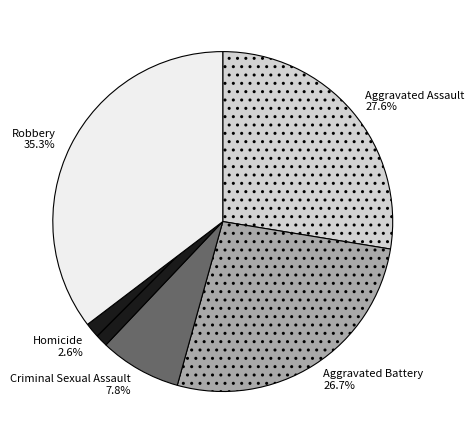

Approximately how many times larger is the value at Aggravated Assault 27.6% compared to Aggravated Battery 26.7%?

1.0